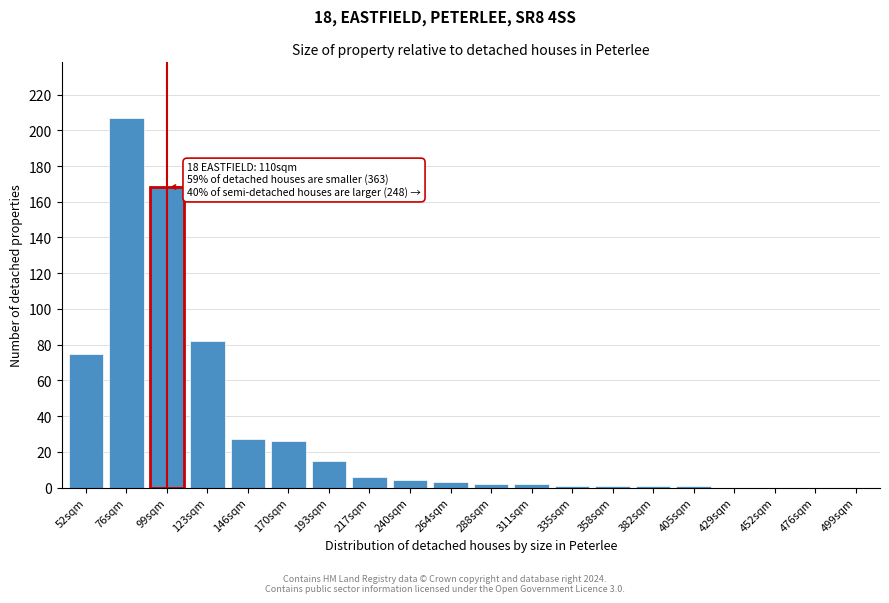

Reading right to left, extract all data points from this chart.

499sqm=0	476sqm=0	452sqm=0	429sqm=0	405sqm=1	382sqm=1	358sqm=1	335sqm=1	311sqm=2	288sqm=2	264sqm=3	240sqm=4	217sqm=6	193sqm=15	170sqm=26	146sqm=27	123sqm=82	99sqm=168	76sqm=207	52sqm=75